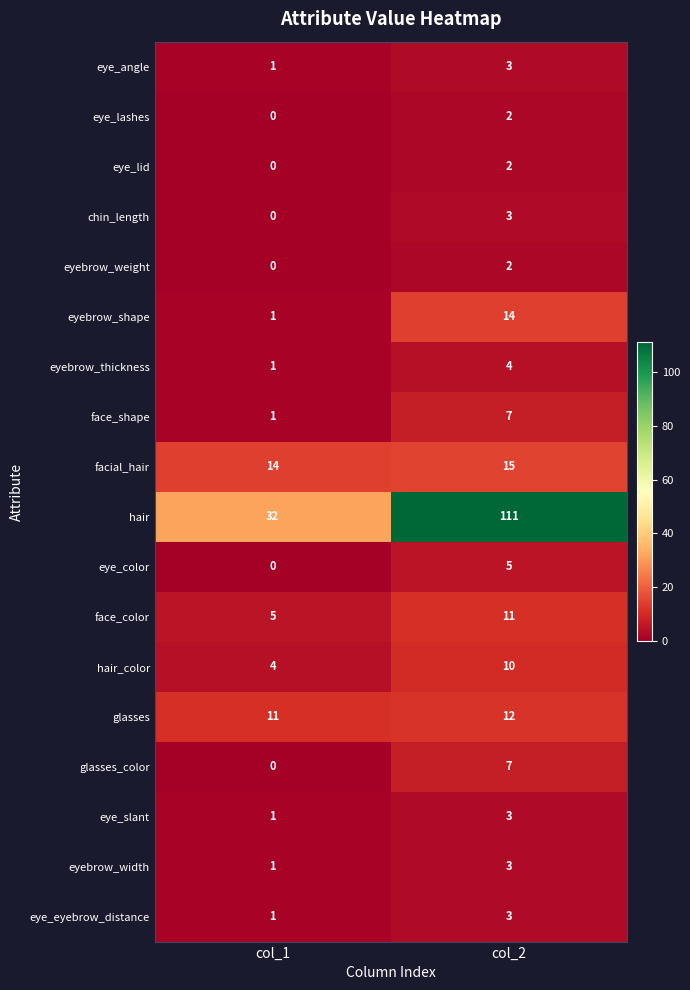

What is the sum of all chin_length values?

3